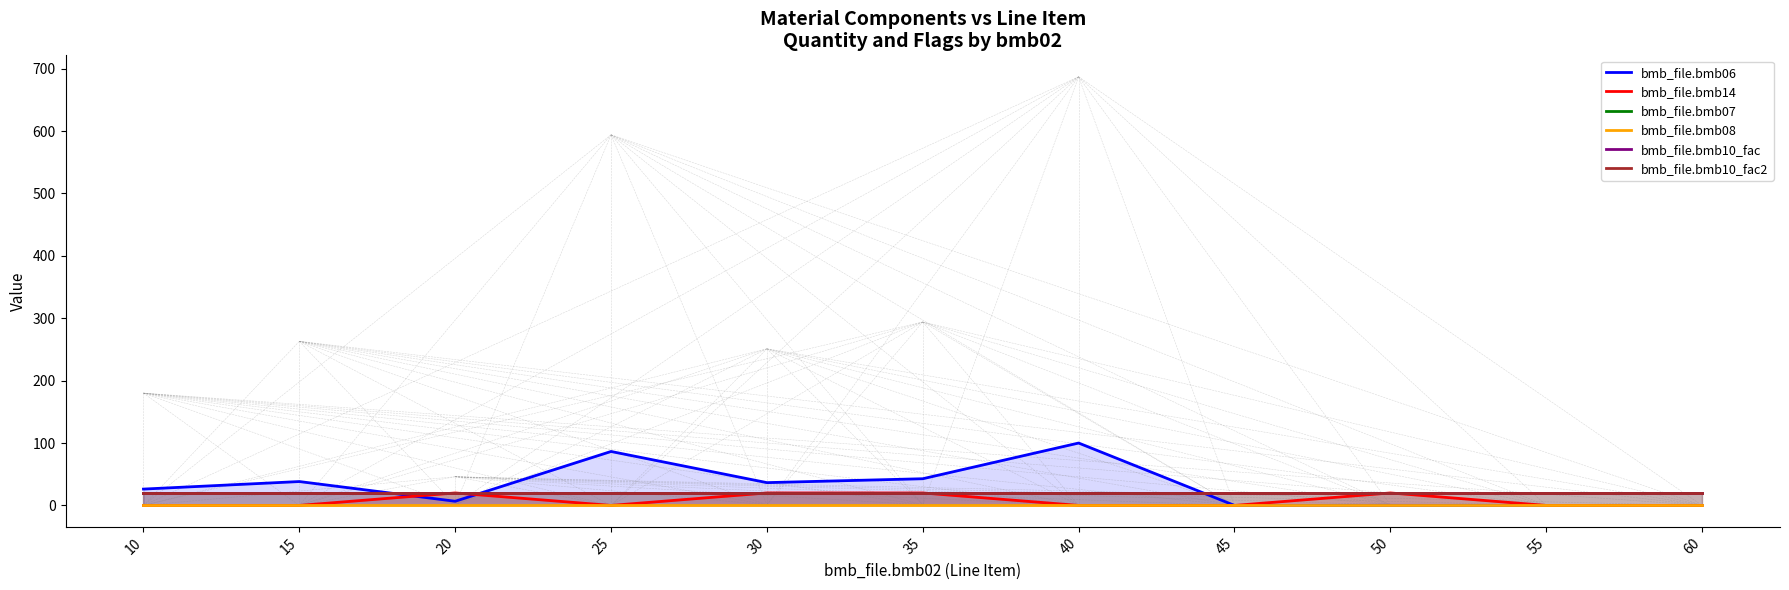

True or false: bmb_file.bmb07 and bmb_file.bmb14 intersect in this chart.

False